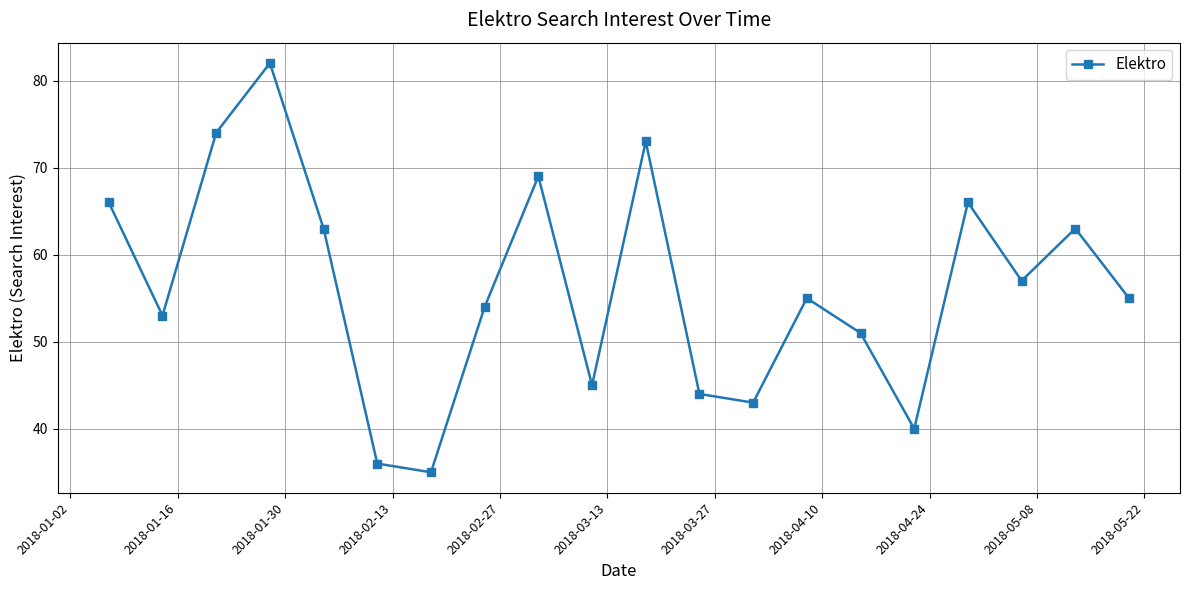

How many interior local peaks (higher than both neighbors) does the data have?

6